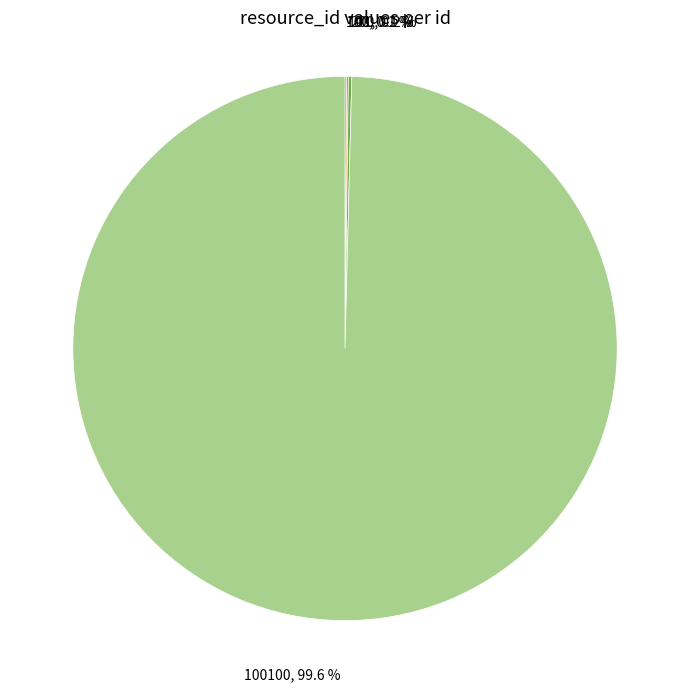

Is there a majority slice in this chart?

Yes